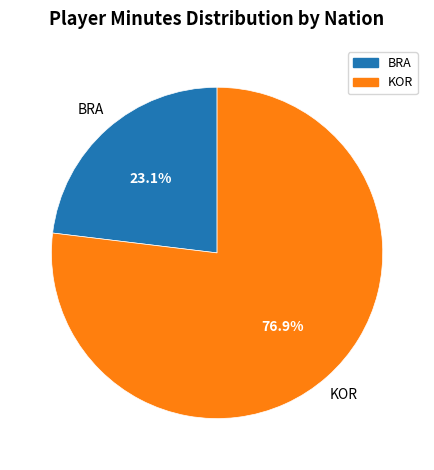

Is there any slice that represents more than half of the pie?

Yes